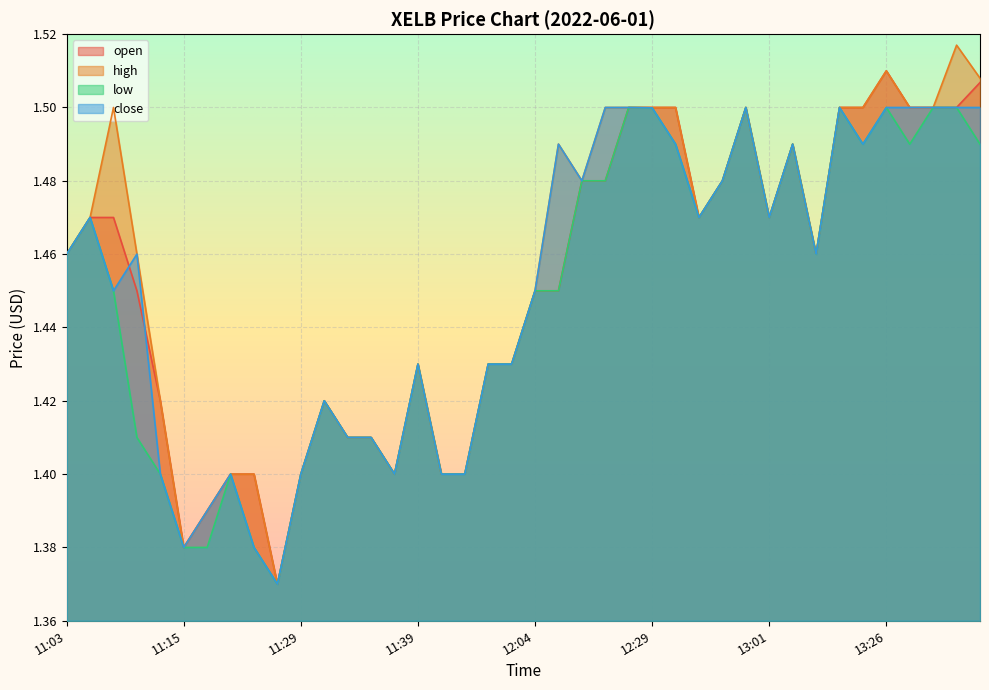

Reading left to right, transcribe all the data shown in this chart.

open: 1.5	1.5	1.5	1.4	1.4	1.4	1.4	1.4	1.4	1.4	1.4	1.4	1.4	1.4	1.4	1.4	1.4	1.4	1.4	1.4	1.4	1.4	1.5	1.5	1.5	1.5	1.5	1.5	1.5	1.5	1.5	1.5	1.5	1.5	1.5	1.5	1.5	1.5	1.5	1.5
high: 1.5	1.5	1.5	1.5	1.4	1.4	1.4	1.4	1.4	1.4	1.4	1.4	1.4	1.4	1.4	1.4	1.4	1.4	1.4	1.4	1.4	1.5	1.5	1.5	1.5	1.5	1.5	1.5	1.5	1.5	1.5	1.5	1.5	1.5	1.5	1.5	1.5	1.5	1.5	1.5
low: 1.5	1.5	1.4	1.4	1.4	1.4	1.4	1.4	1.4	1.4	1.4	1.4	1.4	1.4	1.4	1.4	1.4	1.4	1.4	1.4	1.4	1.4	1.5	1.5	1.5	1.5	1.5	1.5	1.5	1.5	1.5	1.5	1.5	1.5	1.5	1.5	1.5	1.5	1.5	1.5
close: 1.5	1.5	1.4	1.5	1.4	1.4	1.4	1.4	1.4	1.4	1.4	1.4	1.4	1.4	1.4	1.4	1.4	1.4	1.4	1.4	1.4	1.5	1.5	1.5	1.5	1.5	1.5	1.5	1.5	1.5	1.5	1.5	1.5	1.5	1.5	1.5	1.5	1.5	1.5	1.5